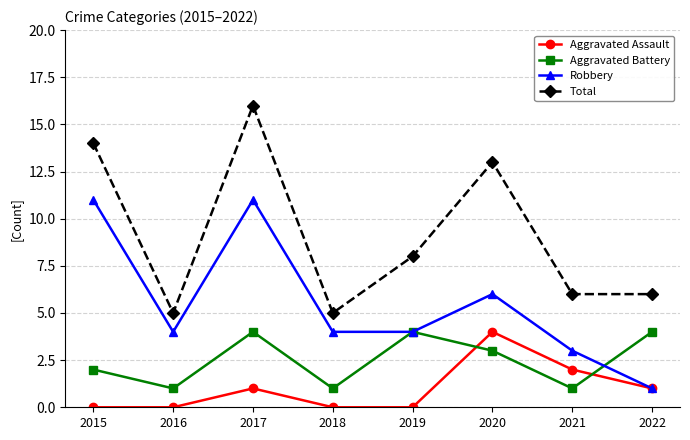

True or false: Aggravated Assault and Total cross at least once.

False